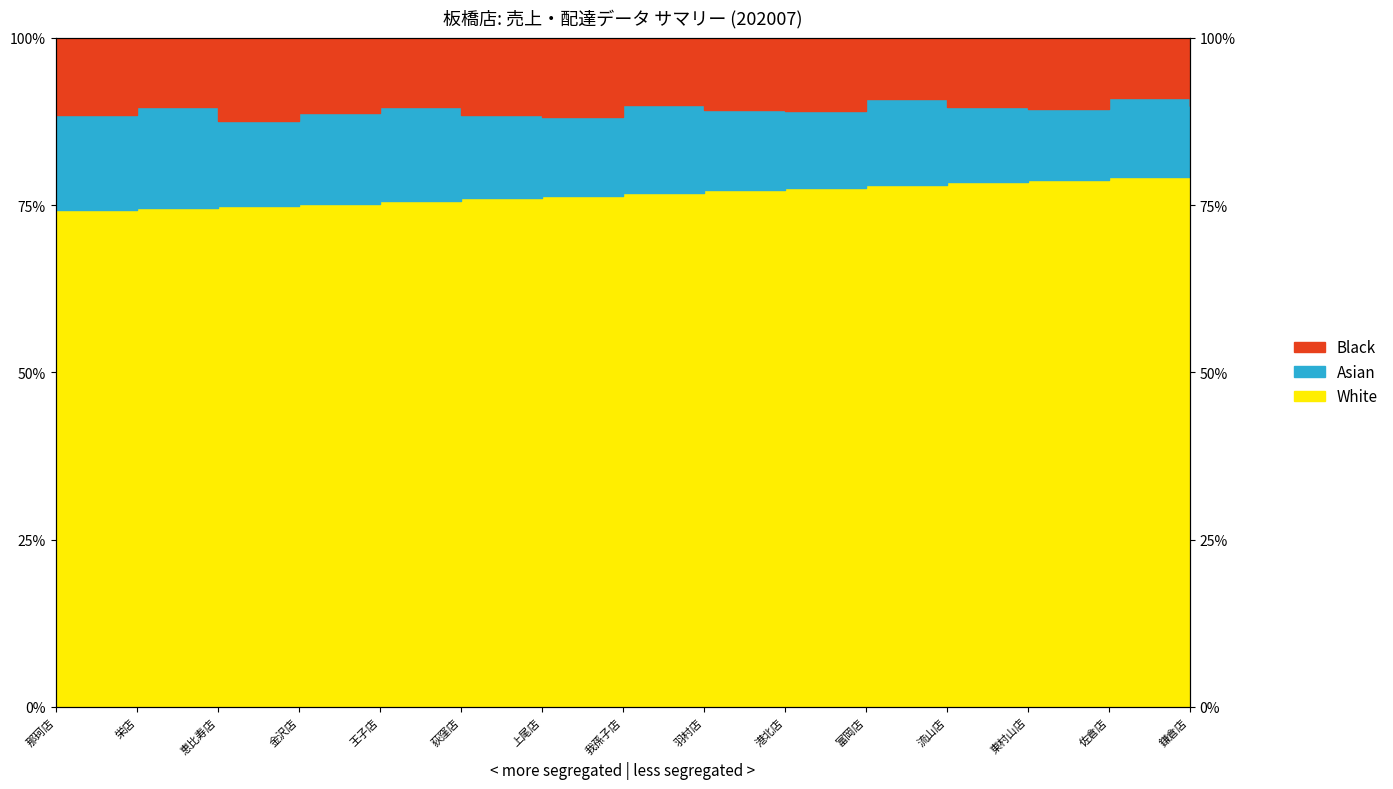

How many values in the White series exceed 76?

9